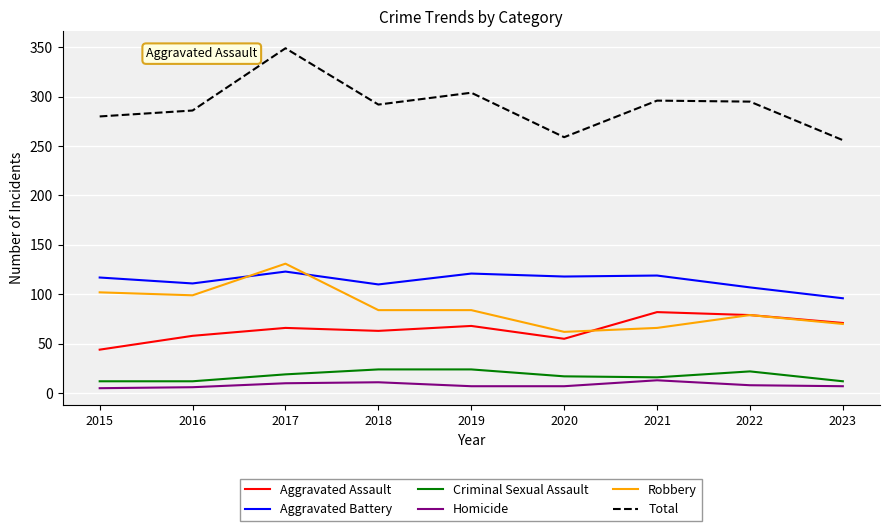

What is the difference between the maximum and minimum values in the Homicide series?

8